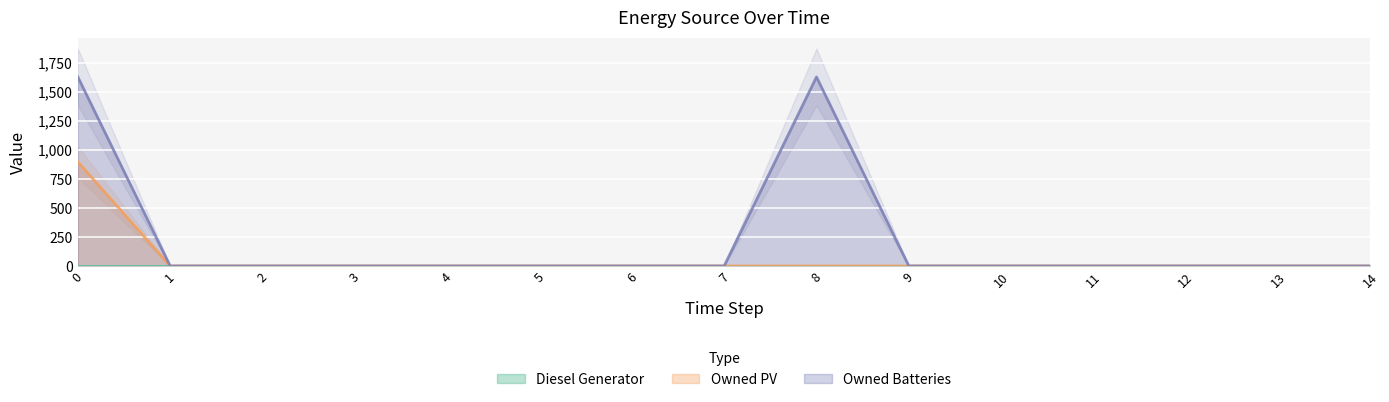

What is the difference between the Owned Batteries values at 0 and 11?

1629